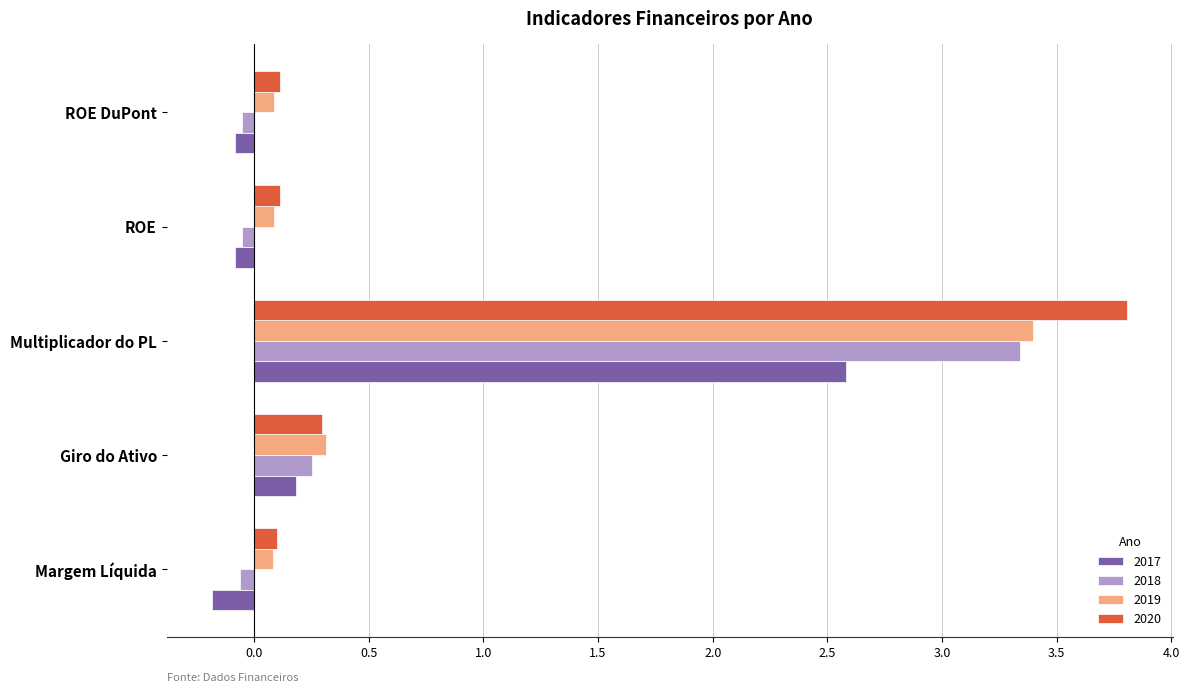

True or false: 2019 has a value of 0.1 at Margem Líquida.

True